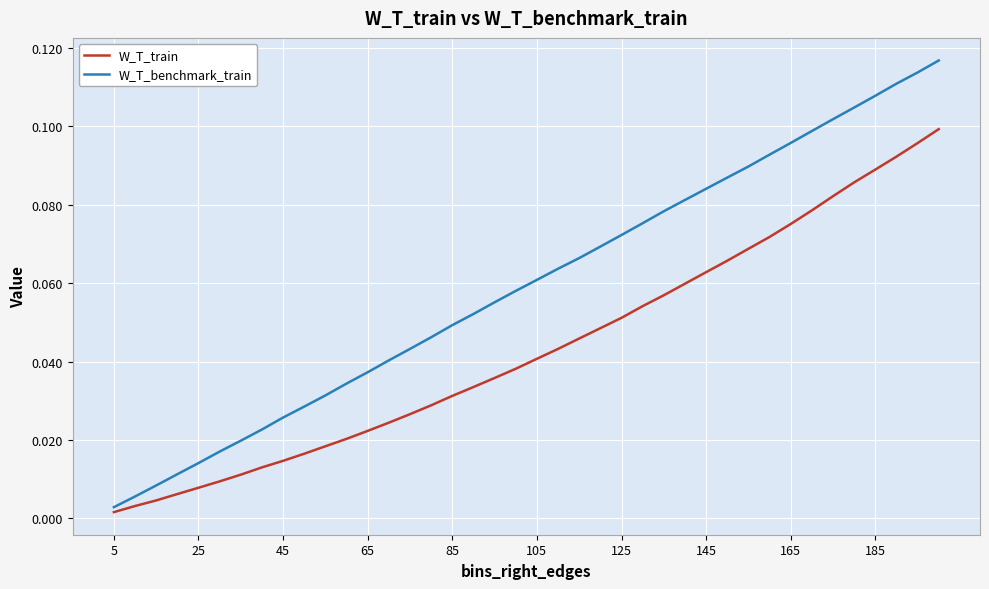

Rank the series by their maximum value, from lowest to highest.

W_T_train, W_T_benchmark_train